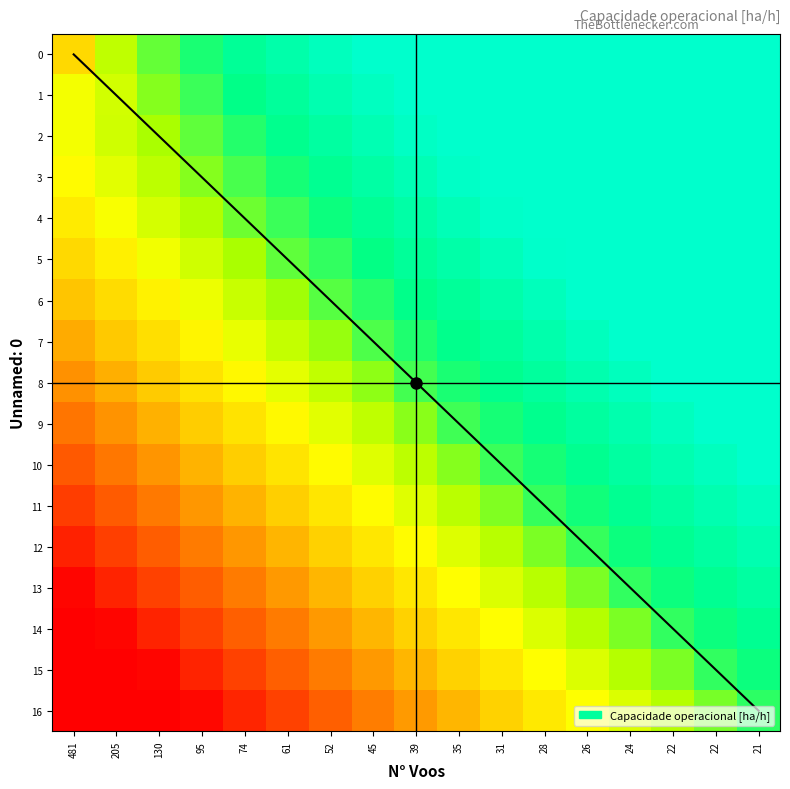

What is the average value of the 7 series?

1.5